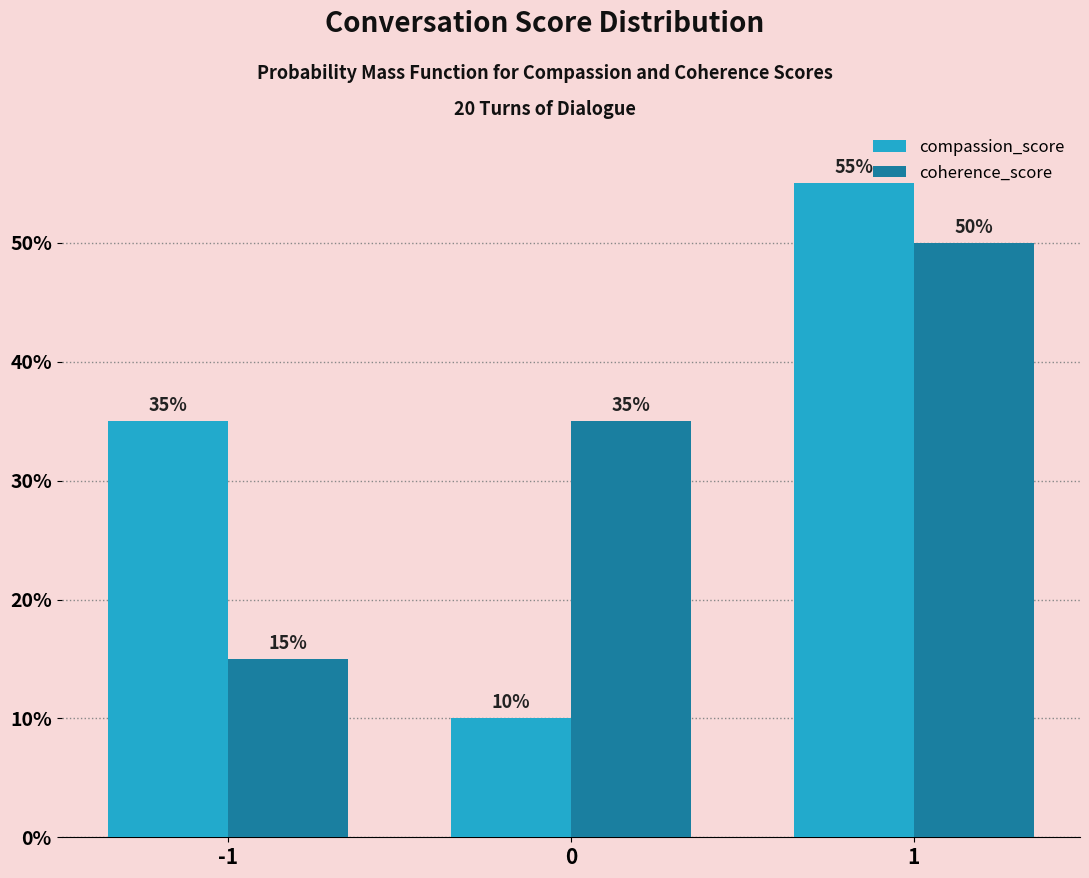

The coherence_score series shows 21.3 at 0. True or false?

False